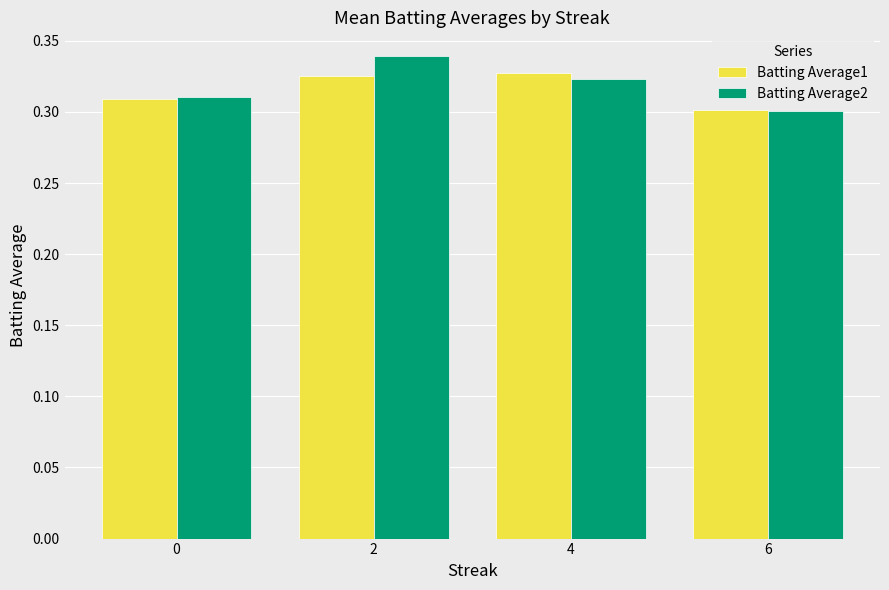

True or false: Batting Average1 has a value of 0.1 at 2.

False